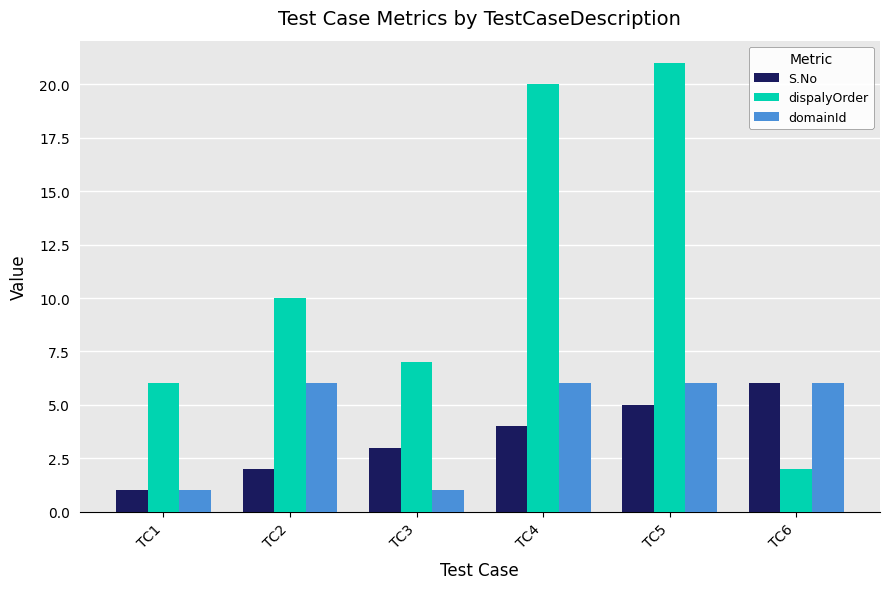

Which series has the largest total across all categories?

dispalyOrder